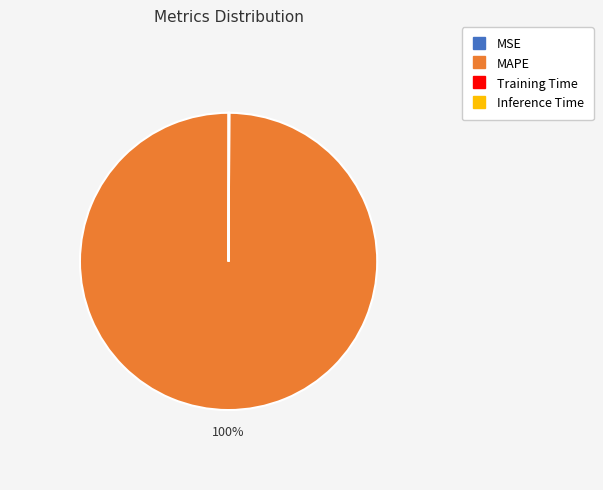

Is there a majority slice in this chart?

Yes